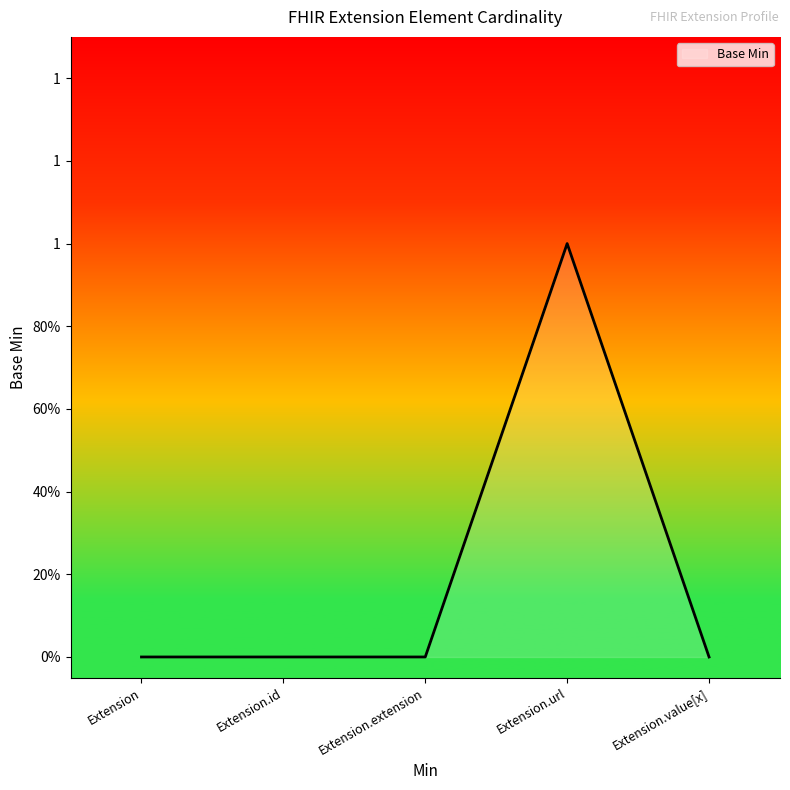

Does the chart have visible grid lines?

No